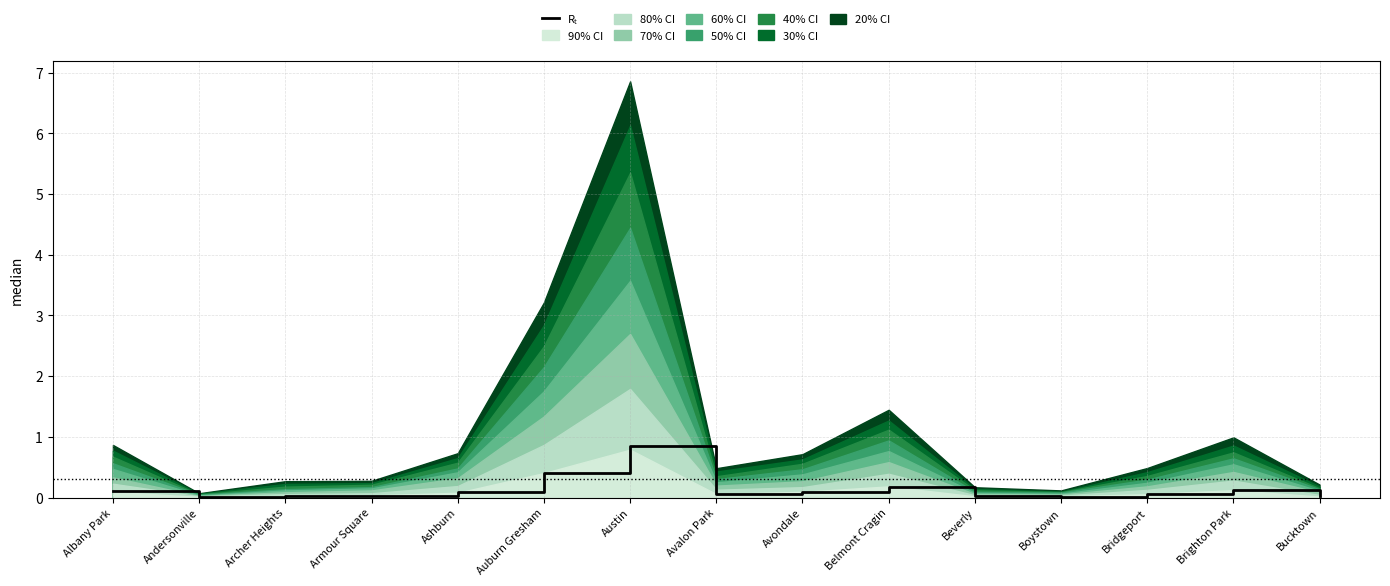

How many points are lower than both their immediate neighbors (excluding endpoints)?

3